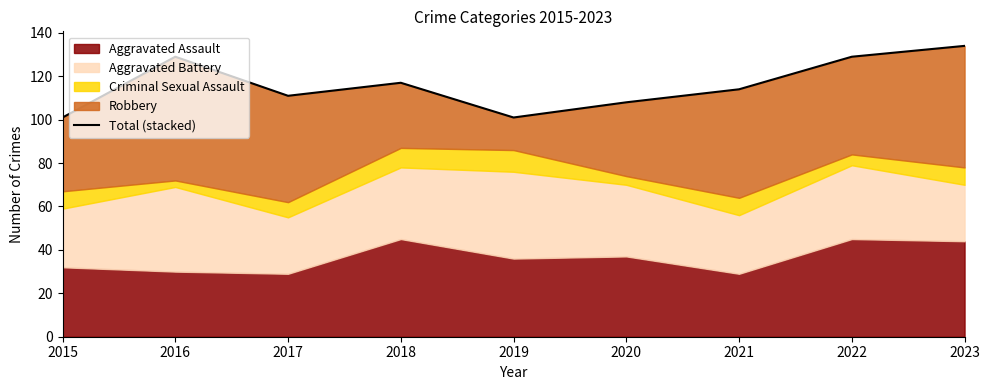

Reading left to right, transcribe all the data shown in this chart.

2015=101	2016=129	2017=111	2018=117	2019=101	2020=108	2021=114	2022=129	2023=134